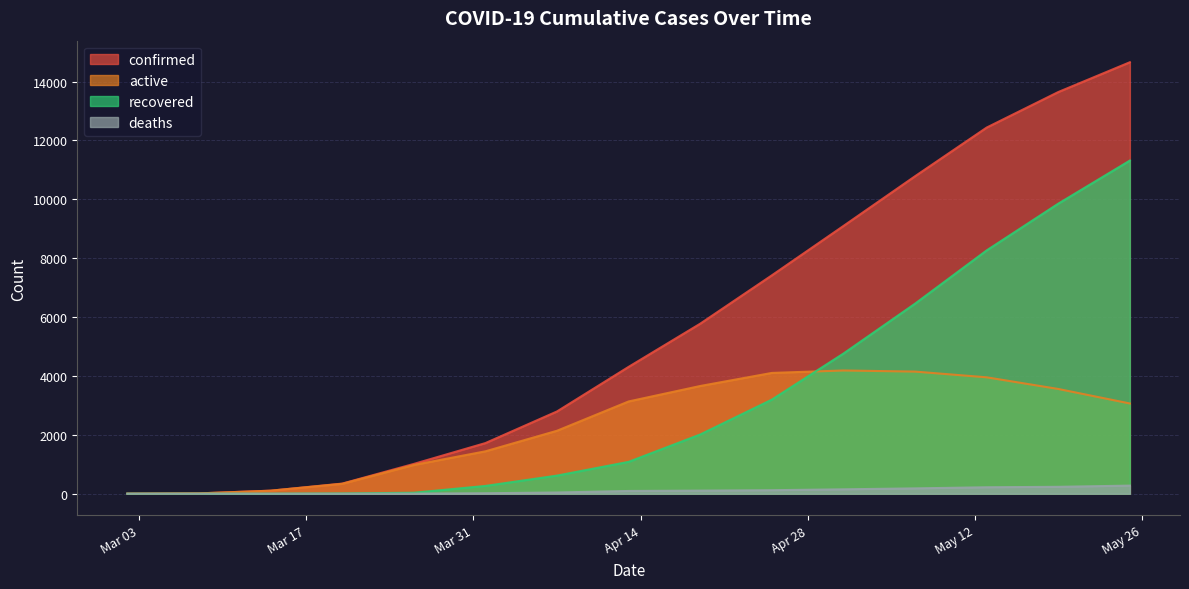

Between 2020-03-26 and 2020-05-25, which series saw the biggest shift?

confirmed